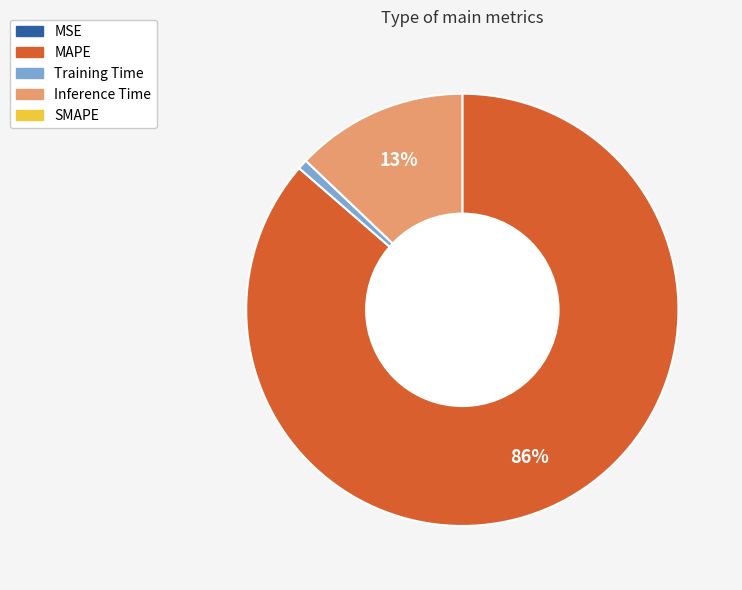

To the nearest percent, what is the difference between the largest and smallest slice percentages?

86%